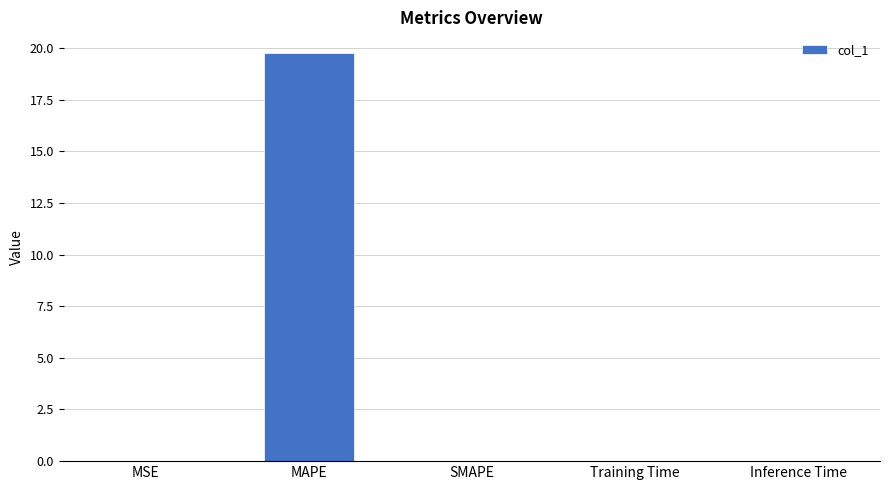

Which label corresponds to the largest value in the chart?

MAPE